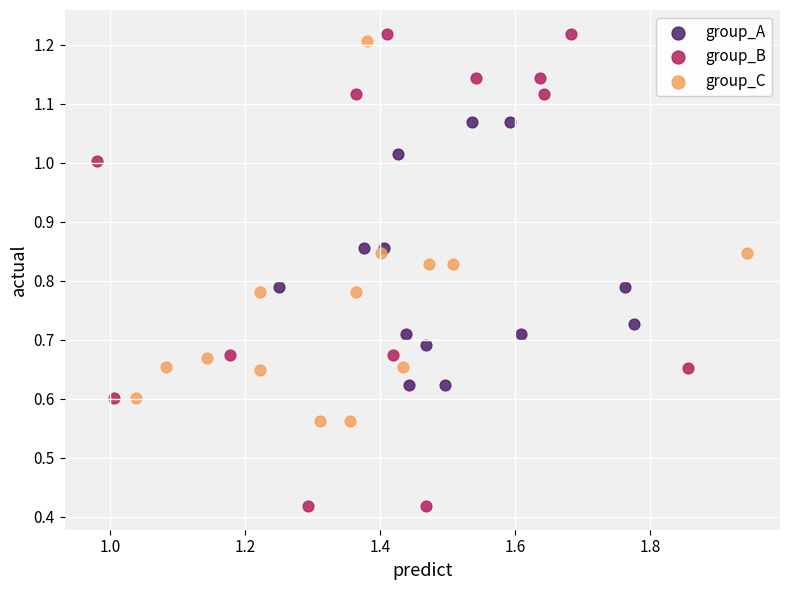

Which series has the largest Y range (max minus min)?

group_B